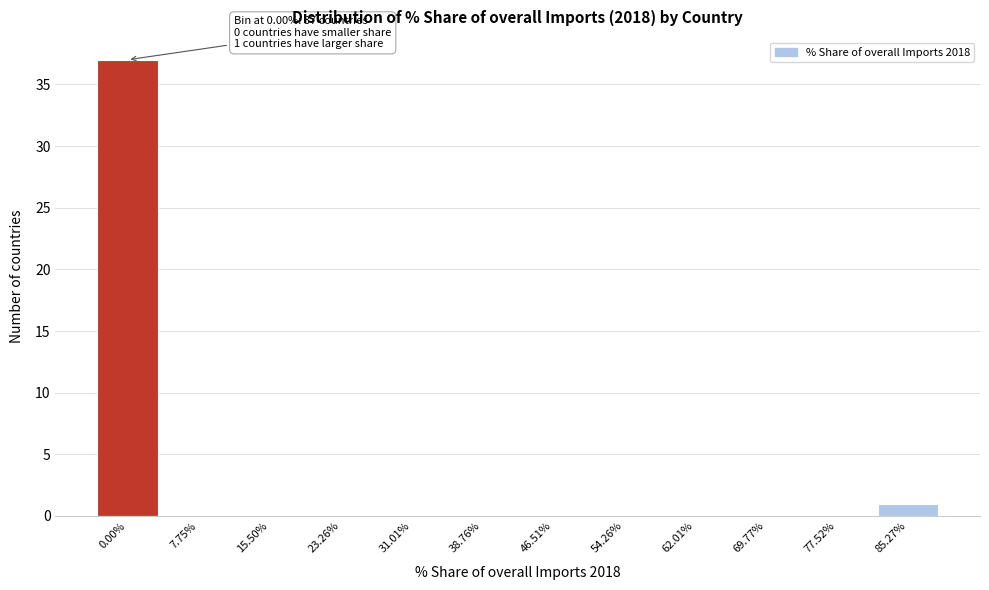

Reading right to left, transcribe all the data shown in this chart.

85.27%=1	77.52%=0	69.77%=0	62.01%=0	54.26%=0	46.51%=0	38.76%=0	31.01%=0	23.26%=0	15.50%=0	7.75%=0	0.00%=37